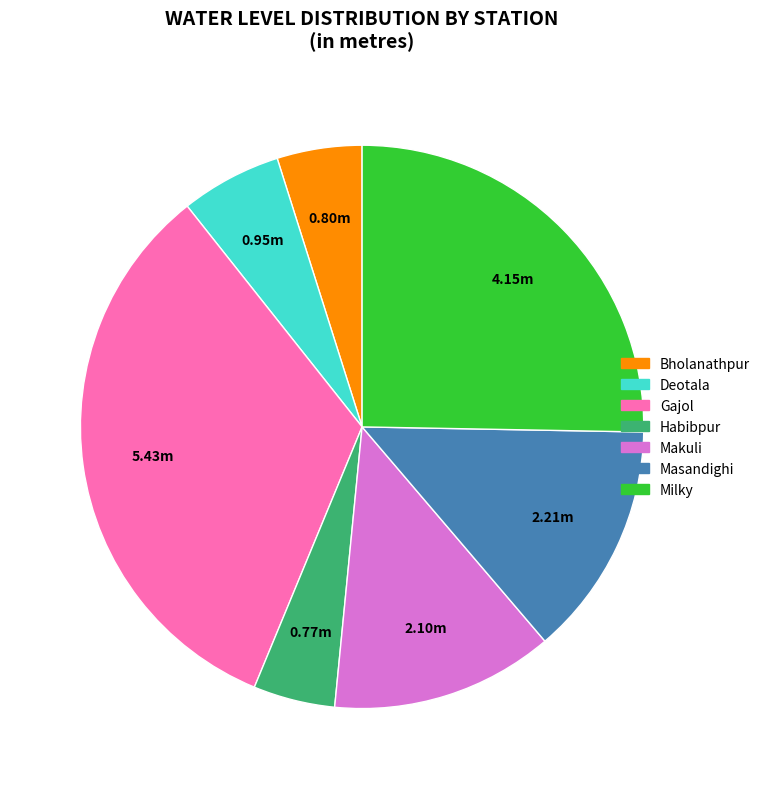

Between Milky and Deotala, which is larger?

Milky